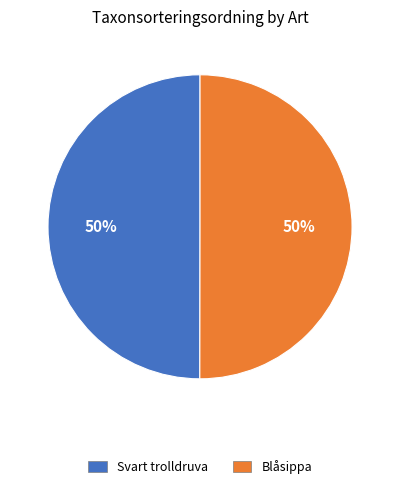

What is the ratio of the value at Blåsippa to the value at Svart trolldruva?

1.0